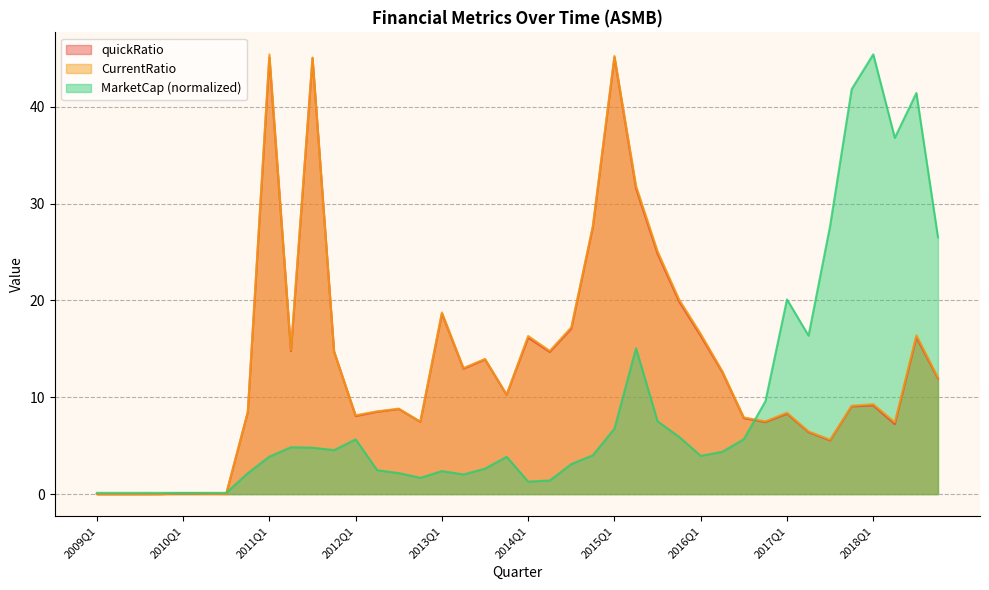

Which series has the widest spread of values?

CurrentRatio